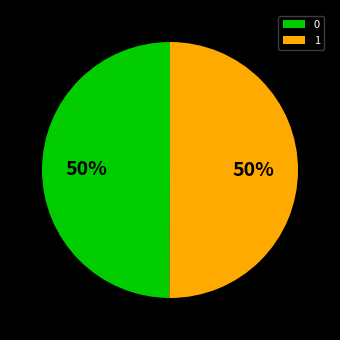

Approximately how many times larger is the value at 0 compared to 1?

1.0